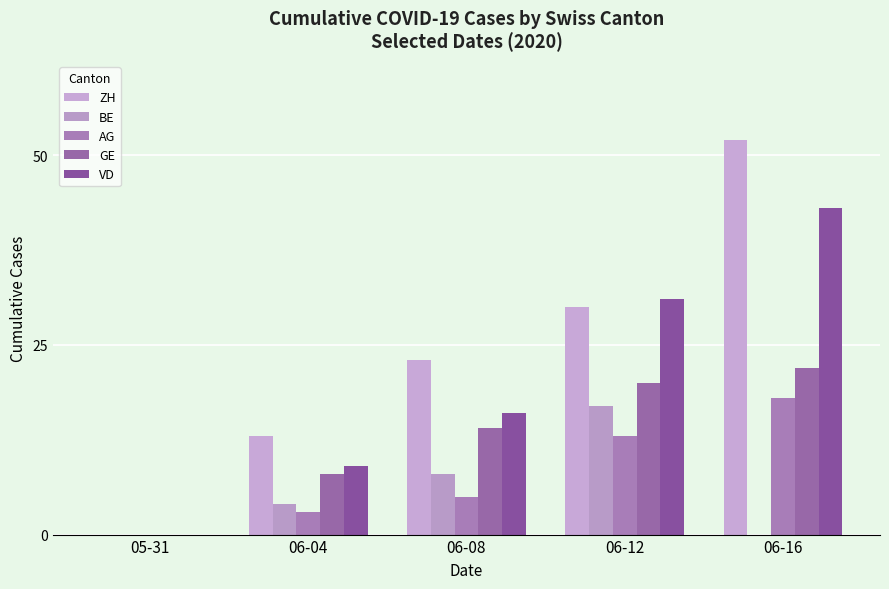

How many groups of bars are there?

5